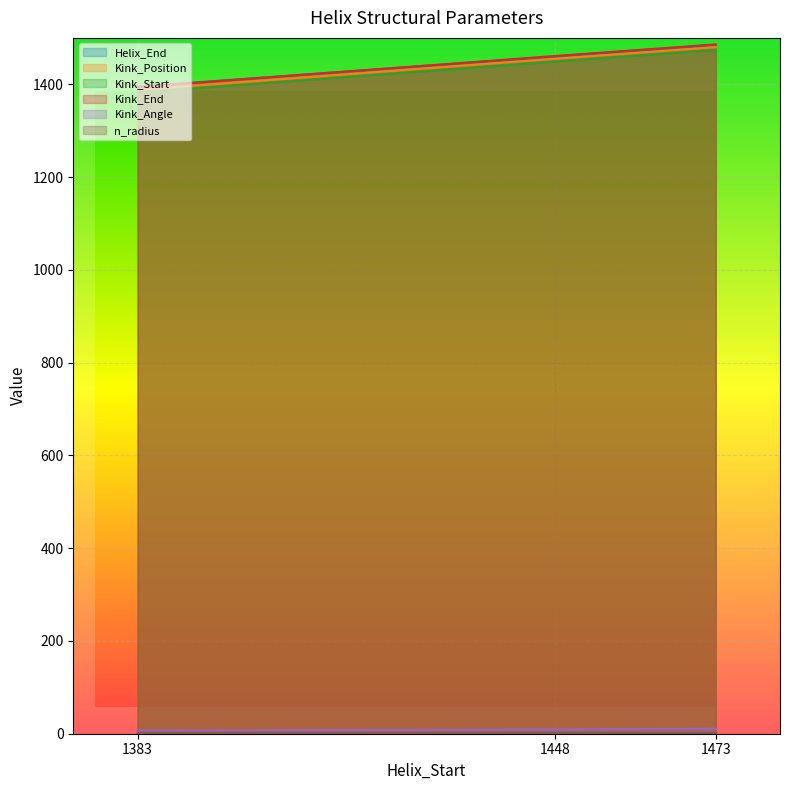

Where is Helix_End nearest to the value 1440?

1448